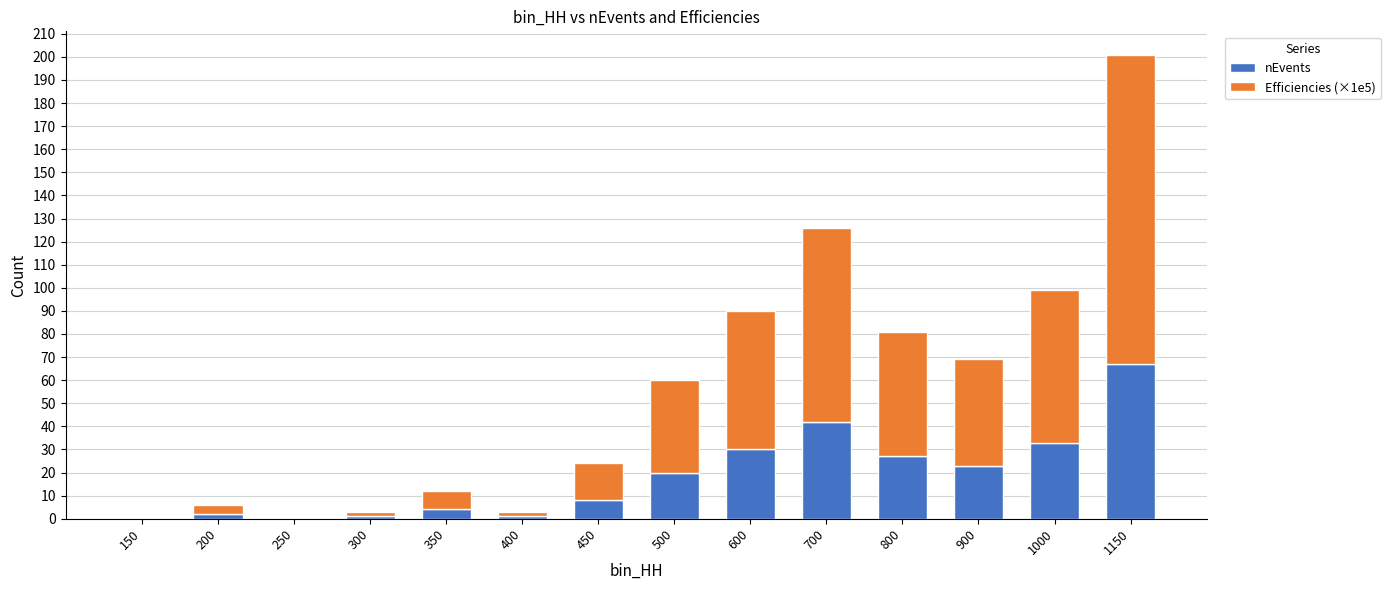

At which label does nEvents reach its peak?

1150